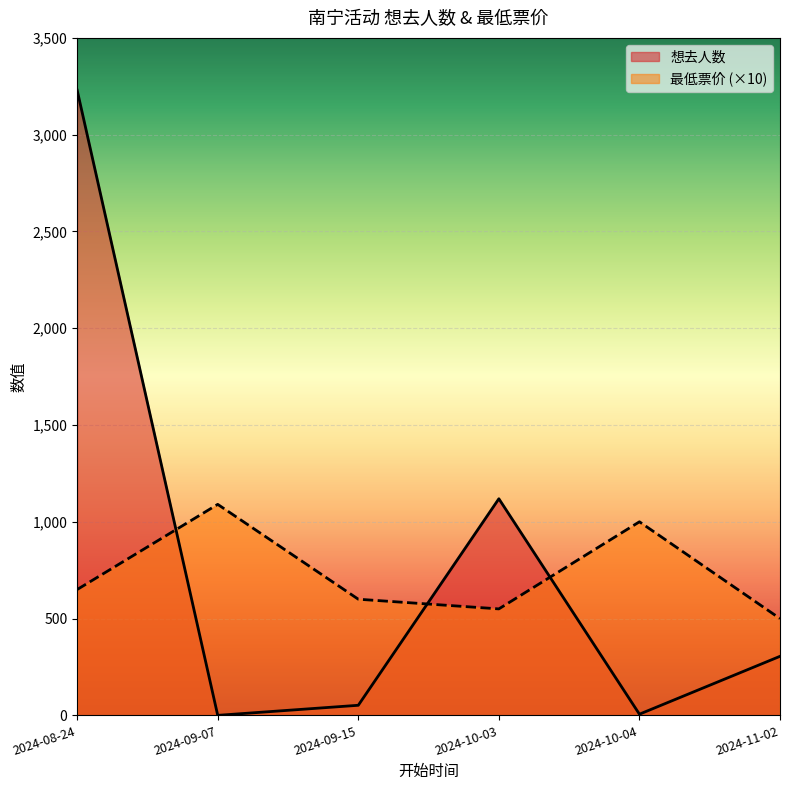

Count the number of categories in the chart.

6